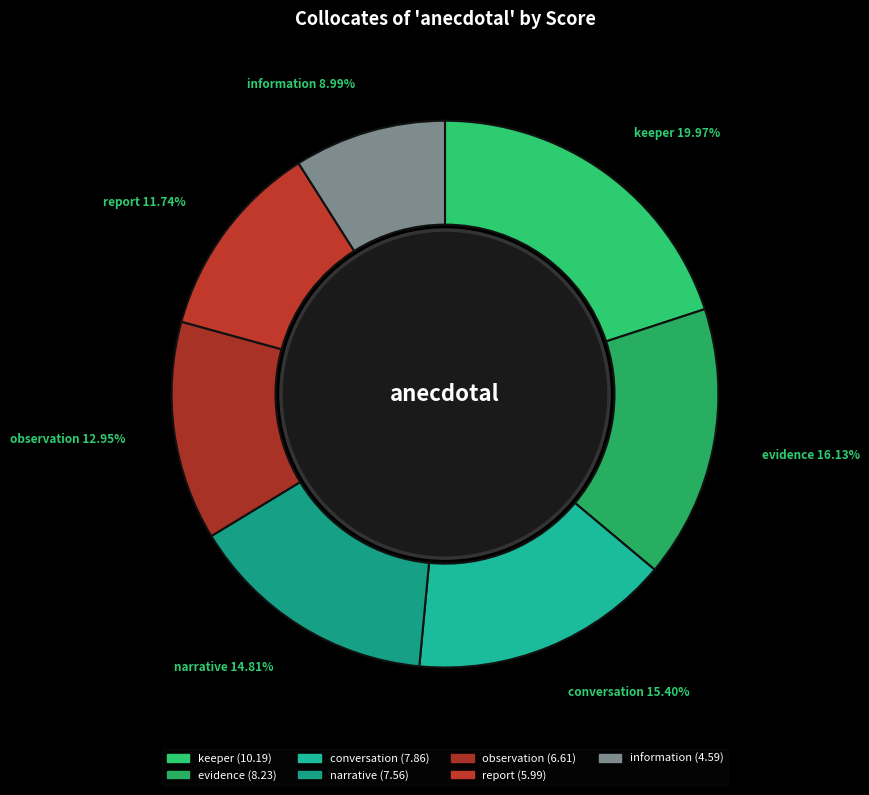

To the nearest percent, what percentage of the pie is narrative?

15%